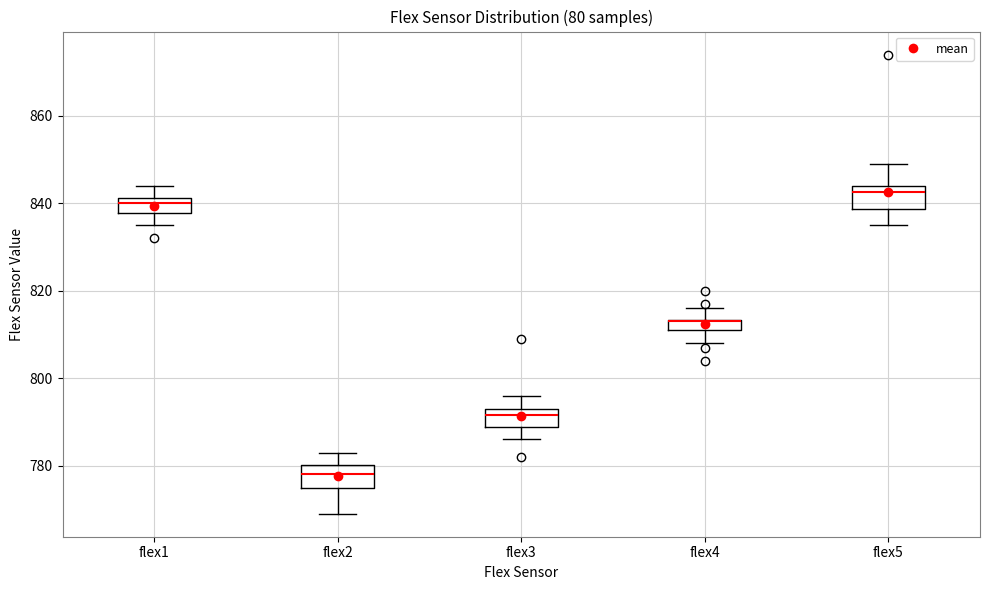

Where does the upper whisker of the box for flex4 end on the y-axis? The values are not printed on the chart, so give them approximately, as read against the axis.

816